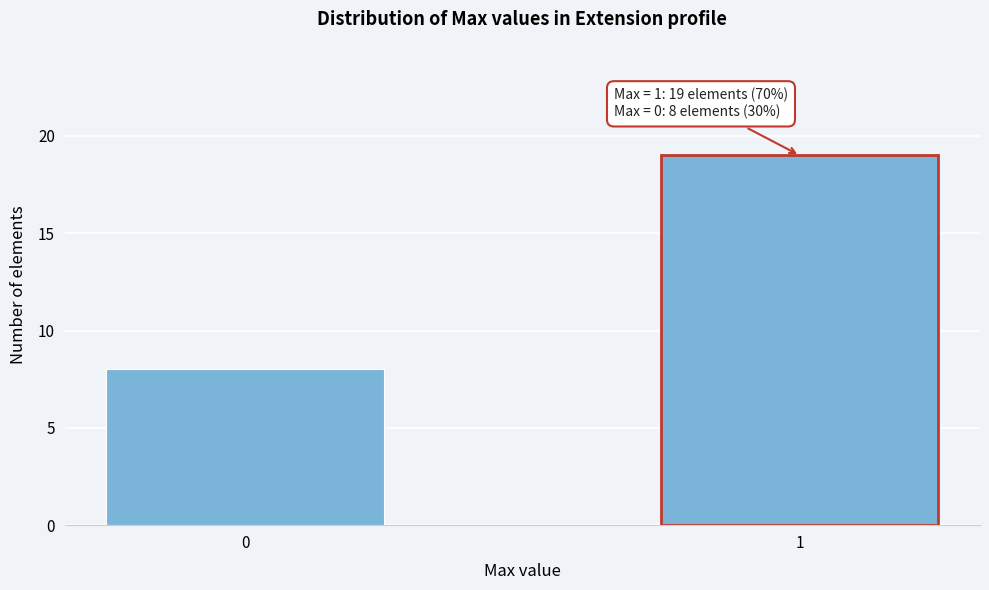

Reading left to right, what are all the values shown in this chart?

0=8	1=19